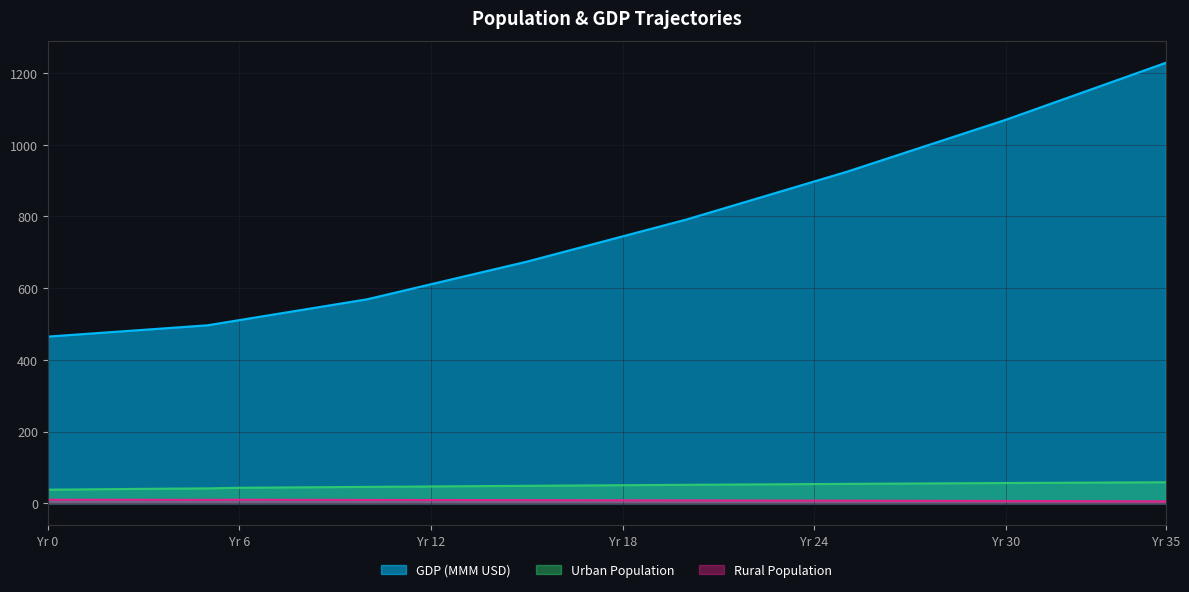

What is the value of the Urban Population point at the 17th from the left?

49.2